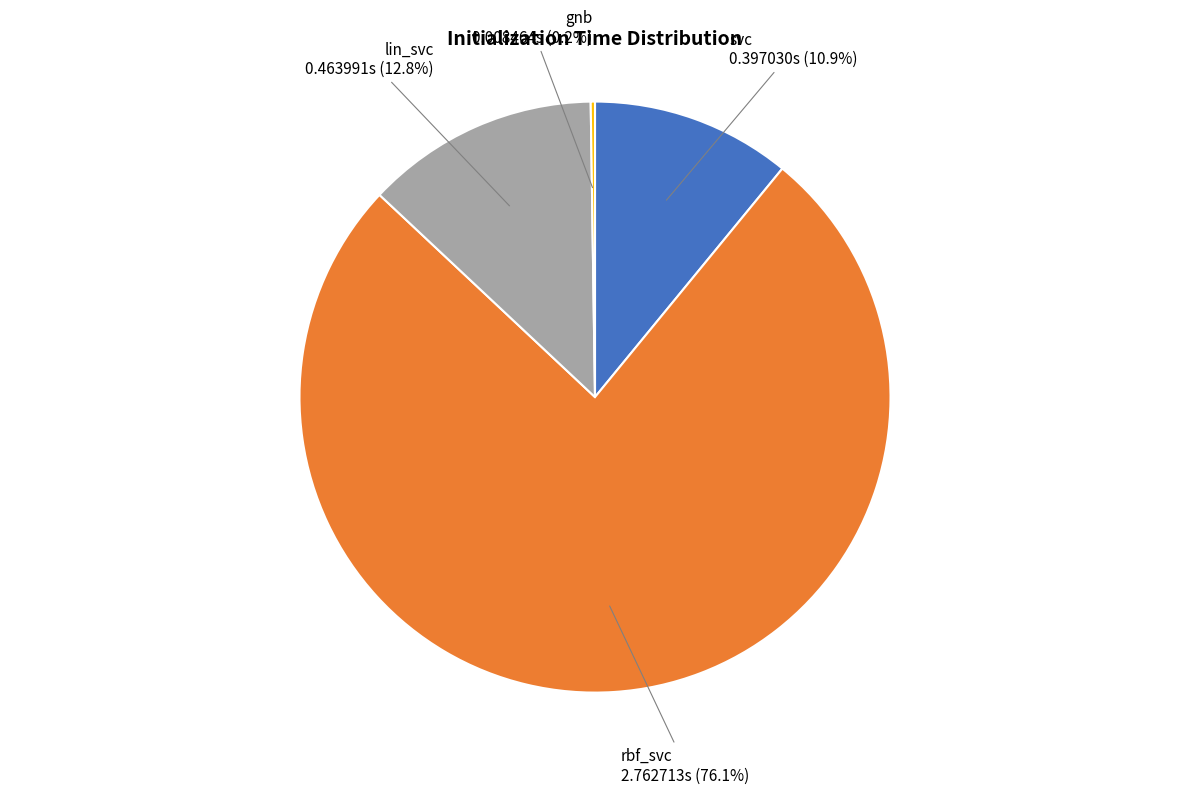

Combined, what portion of the pie is svc and lin_svc?

23.7%